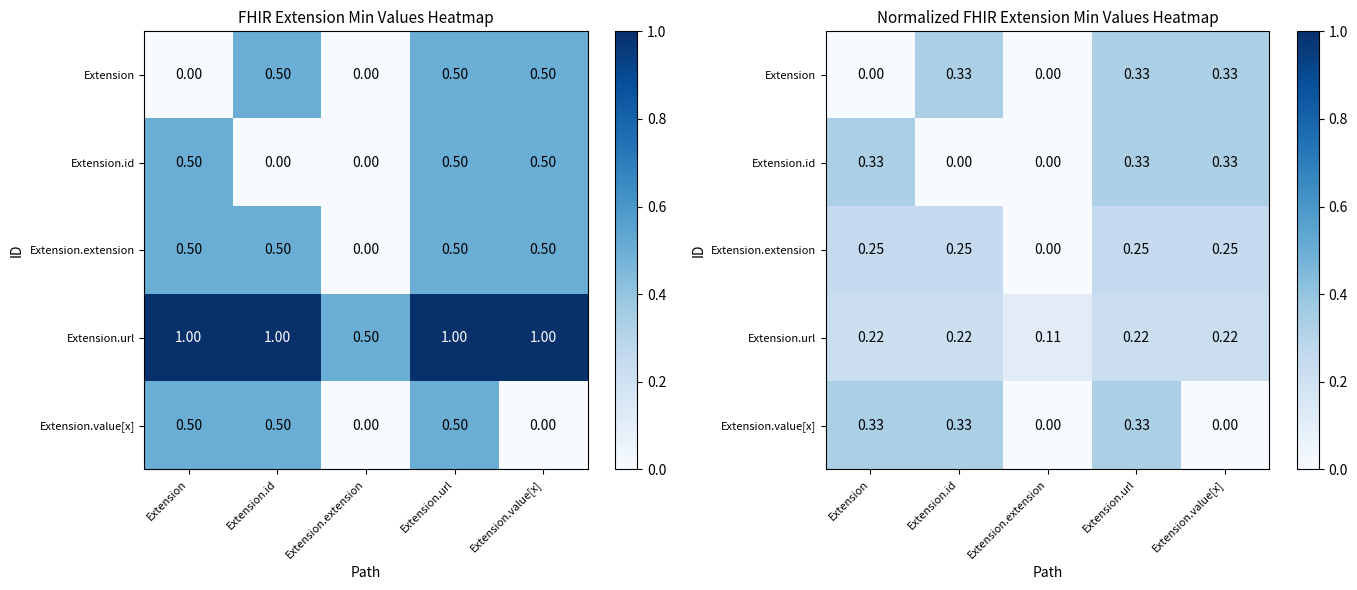

What is the sum of the Extension.extension values at Extension.url and Extension.value[x]?

0.5